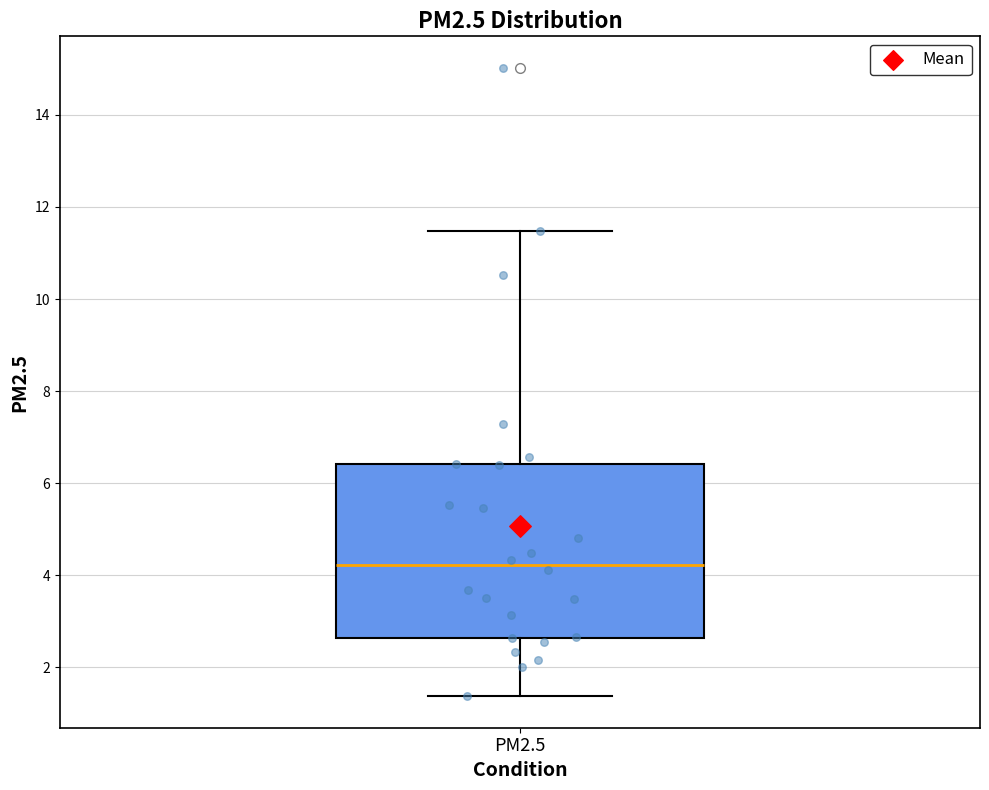

Transcribe this box plot: give where the median line is, the range the box spans, and where the two whiskers end, as read against the y-axis. The values are not printed on the chart, so give them approximately, as read against the axis.

median 4.2, box 2.6 to 6.4, whiskers 1.4 to 11.4